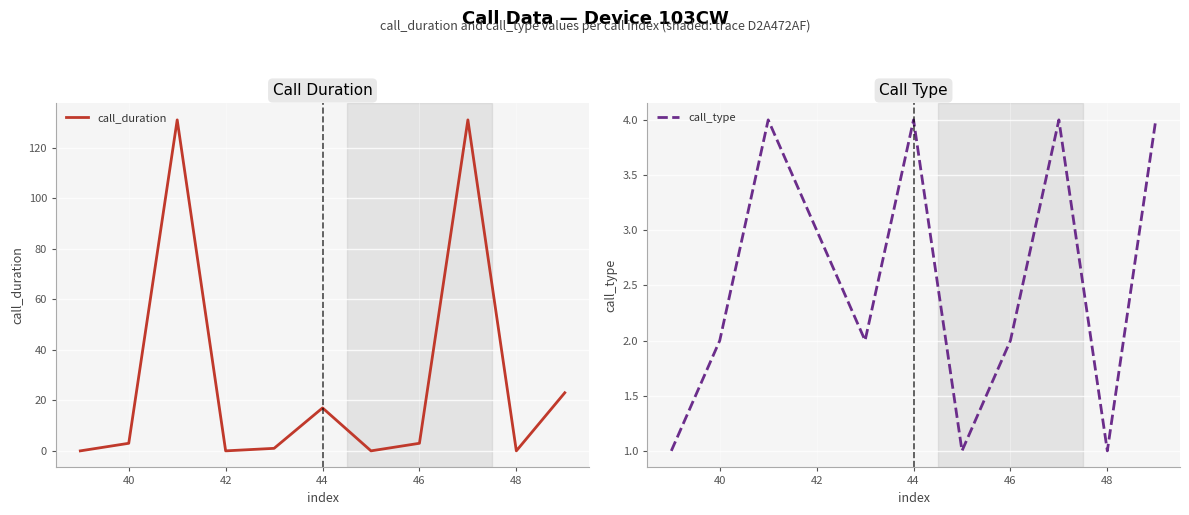

What is the label of the 10th point from the right?

40